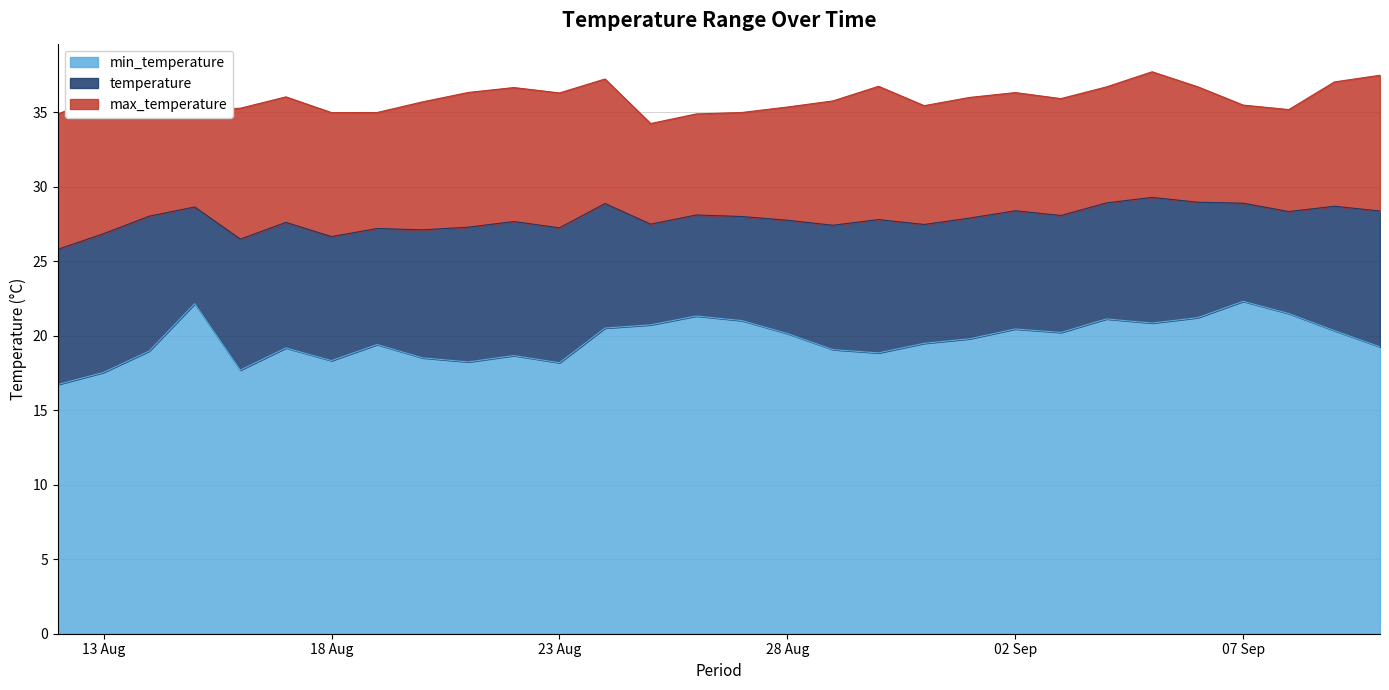

How many data points in min_temperature are above 19?

20